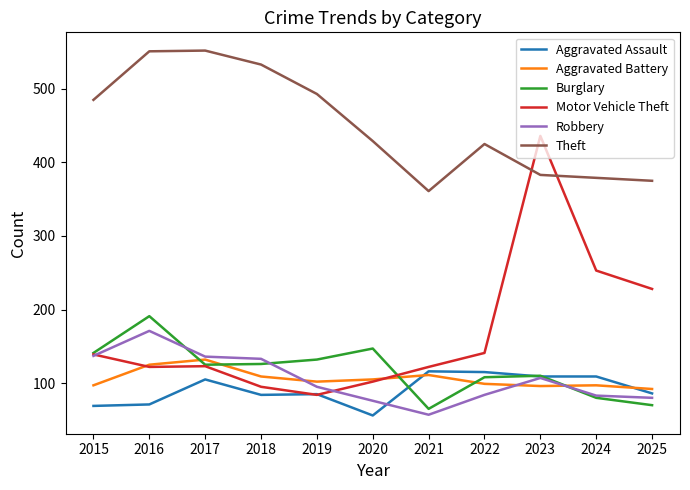

Which series has the largest total across all categories?

Theft